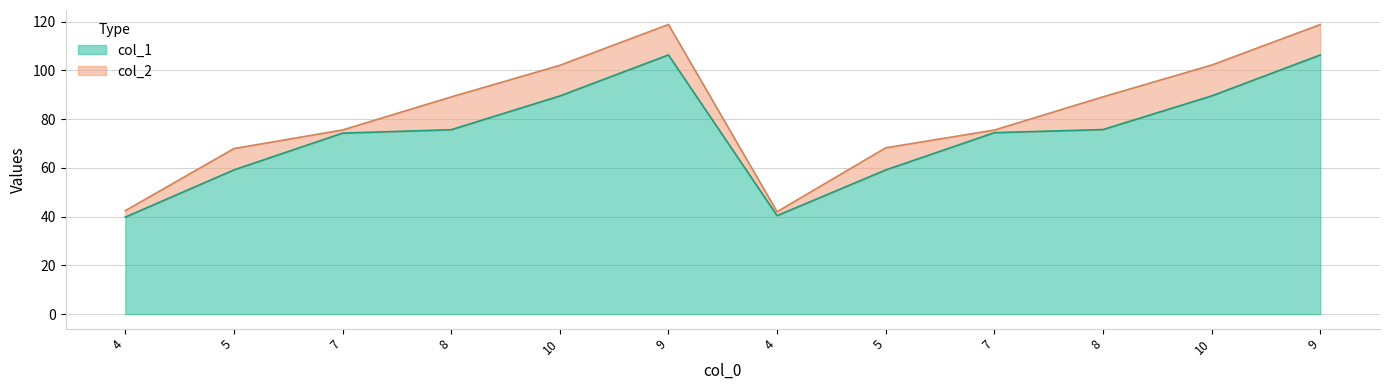

What is the difference between the highest and lowest values at 10?

12.6